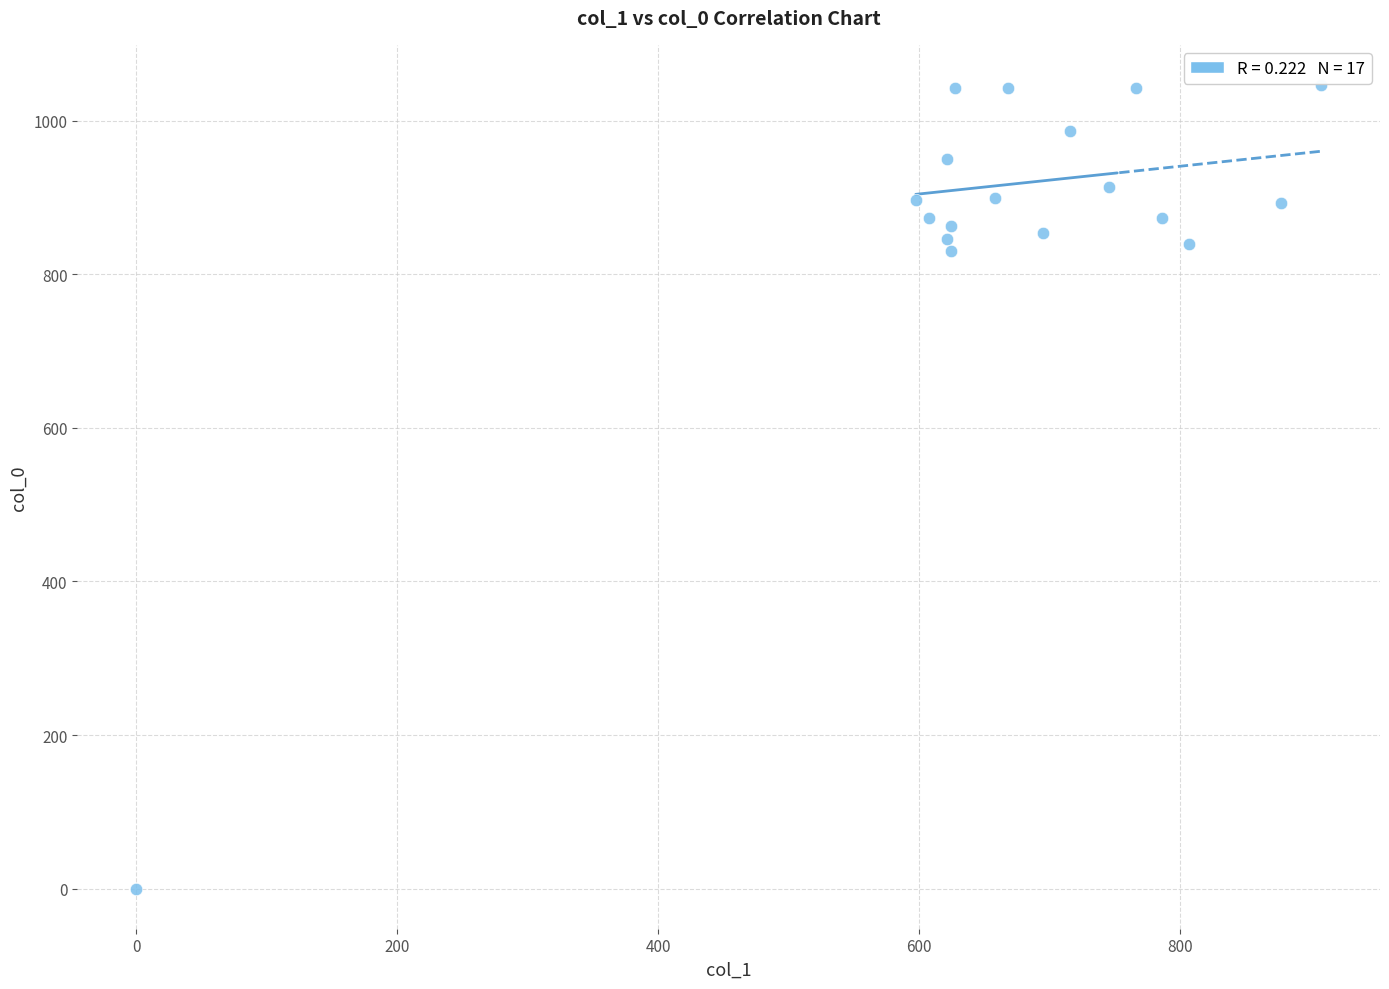

What is the range of Y values (max minus min)?

1046.7